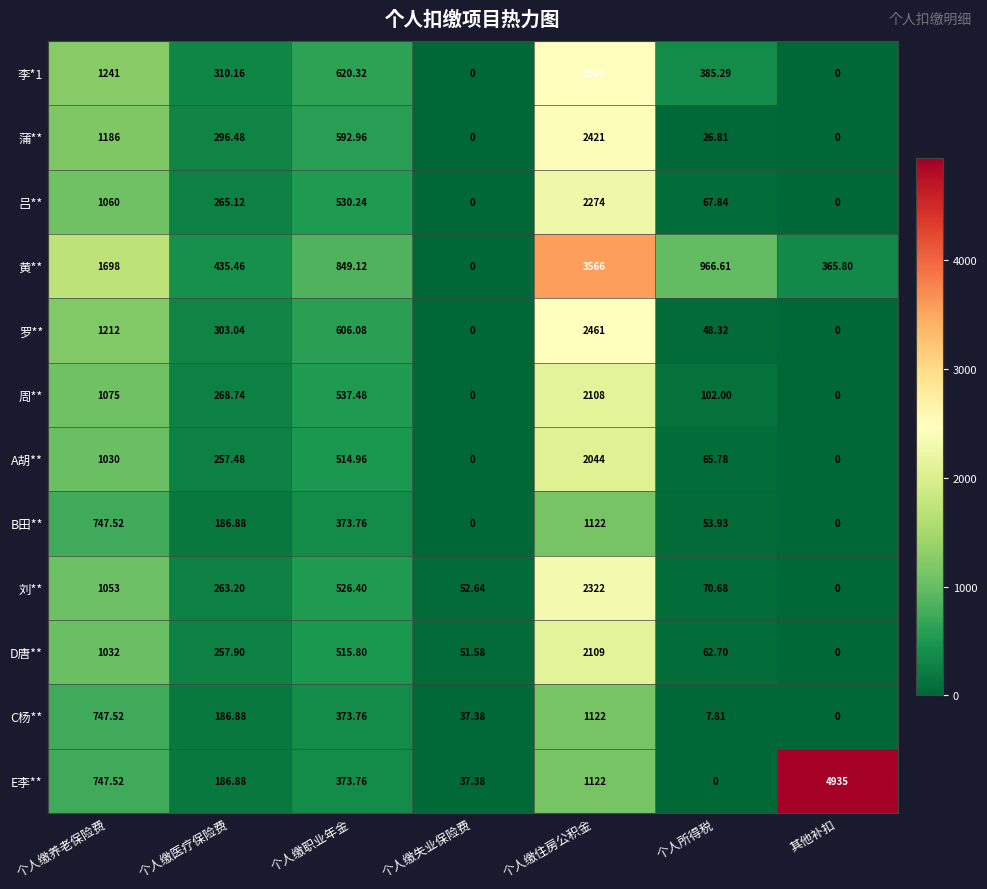

Which series has the largest range (max minus min)?

E李**